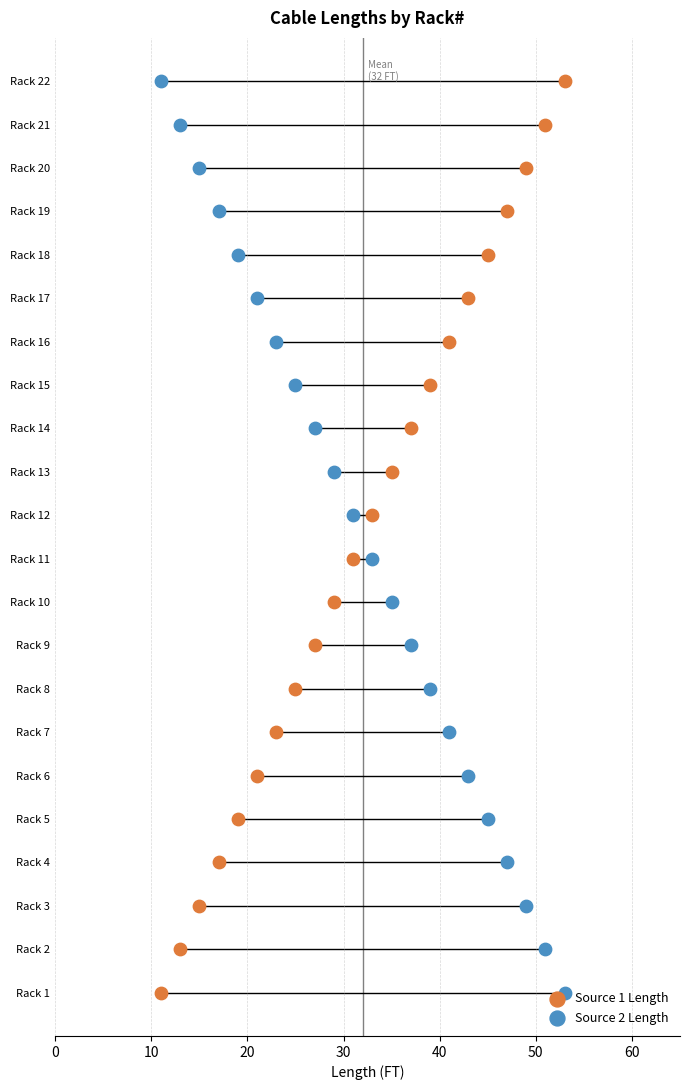

Which series has the widest spread of Y values?

Source 1 Length